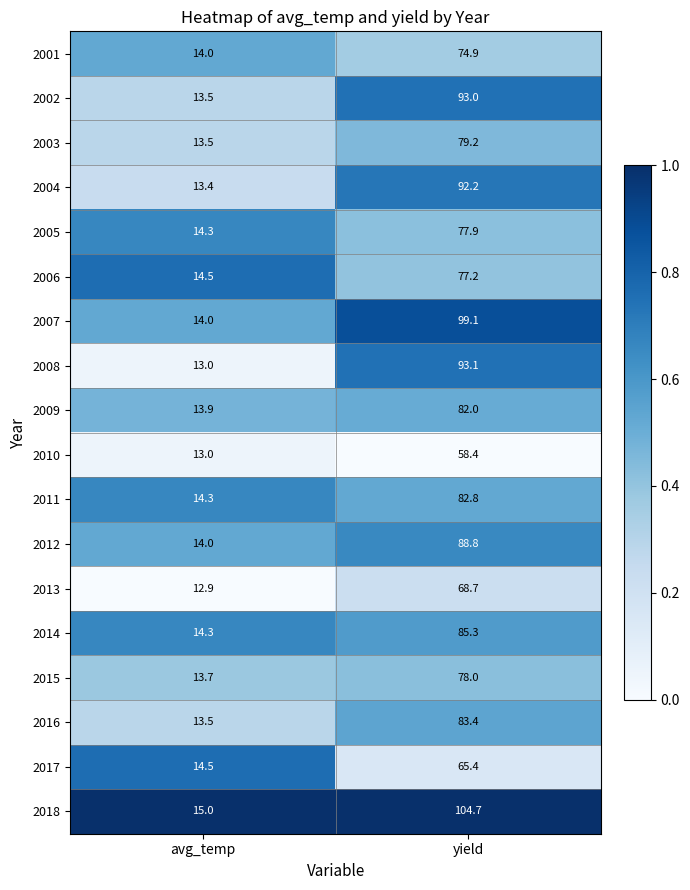

At which category does the chart reach its peak across all series?

yield